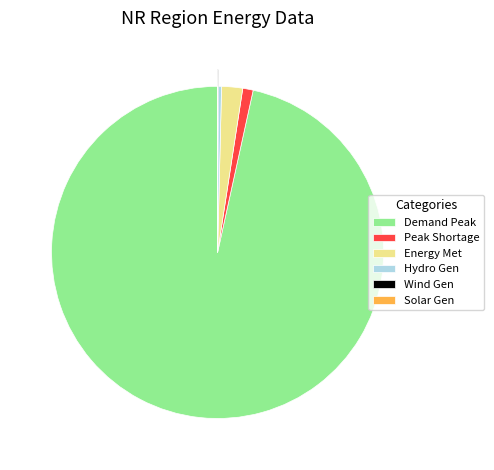

Is it true that Peak Shortage is 7% of the pie?

False